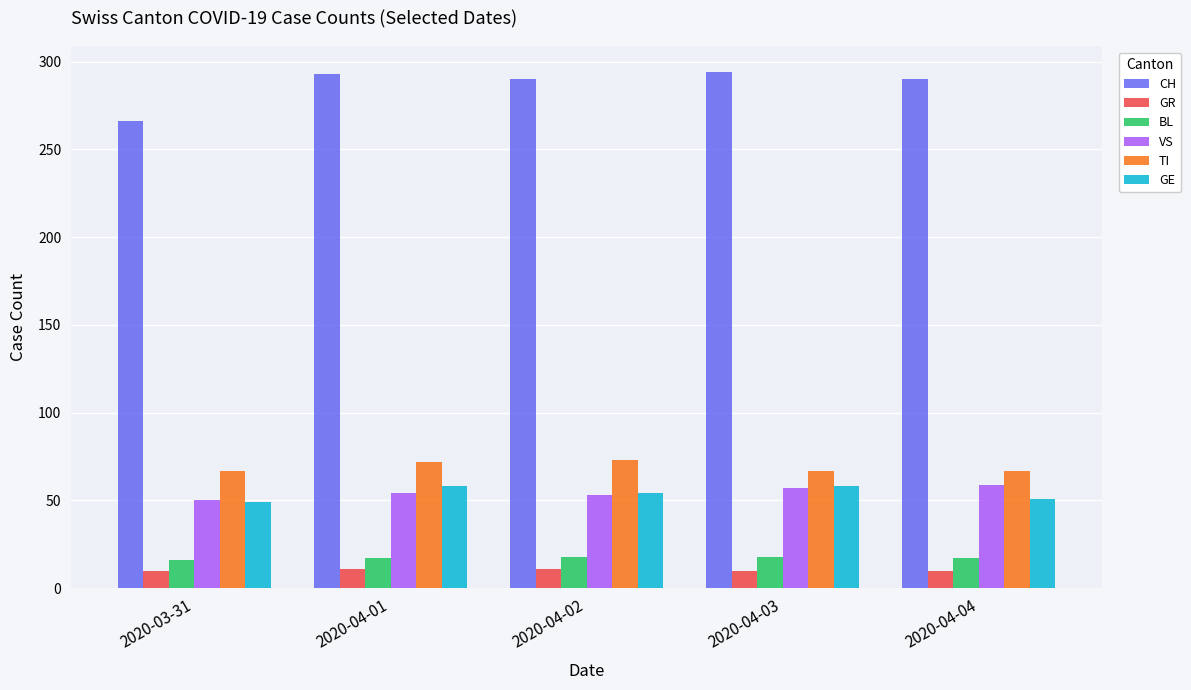

Which series has the widest spread of values?

CH